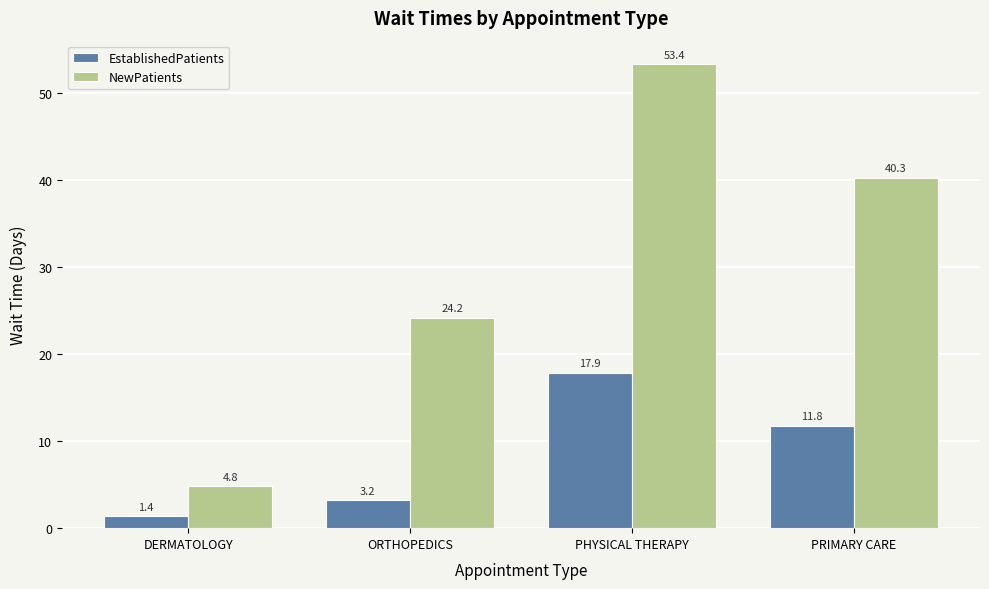

How many bars are there in total?

8